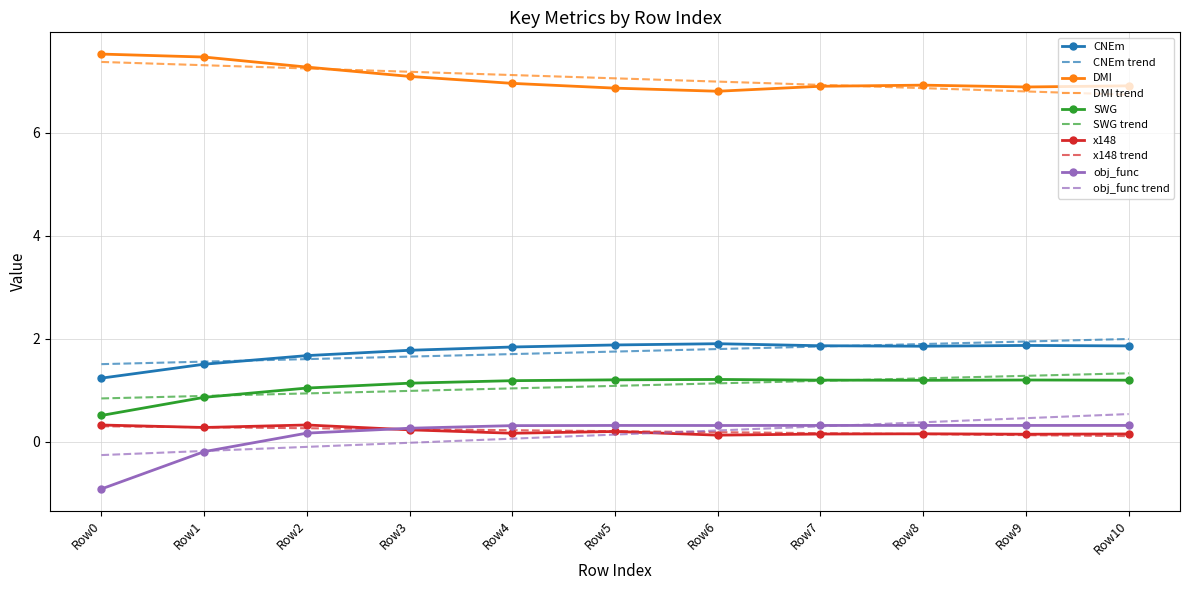

What is the smallest value displayed?

-0.9